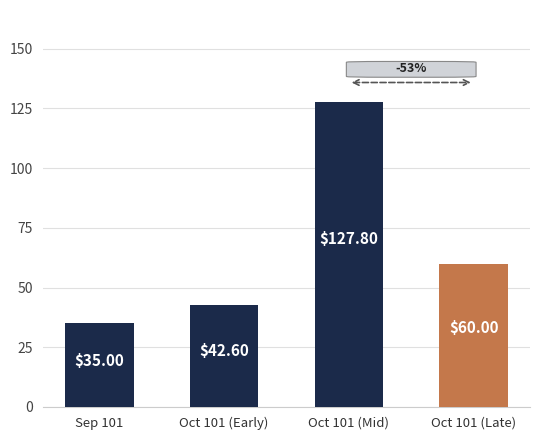

What position from the right is Oct 101 (Early)?

3